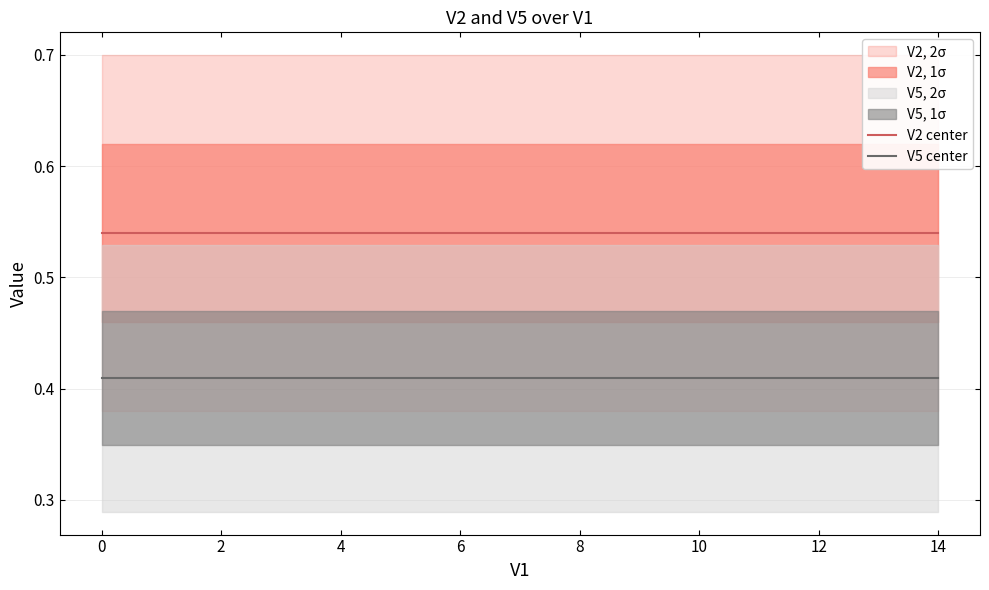

Rank the series by their average value, from highest to lowest.

V2 center, V5 center